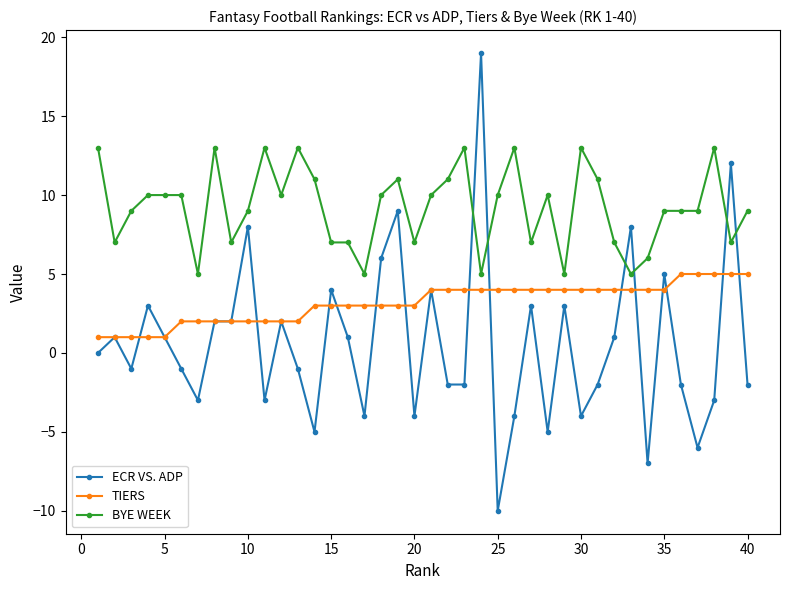

What is the maximum value shown in the chart?

19